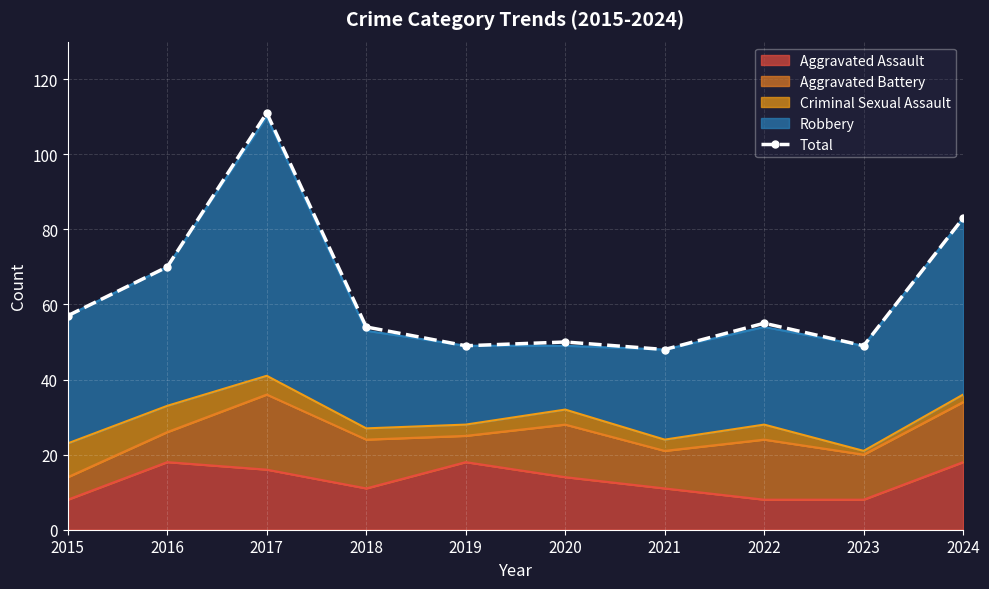

The chart shows a value of 27 at 2024. True or false?

False